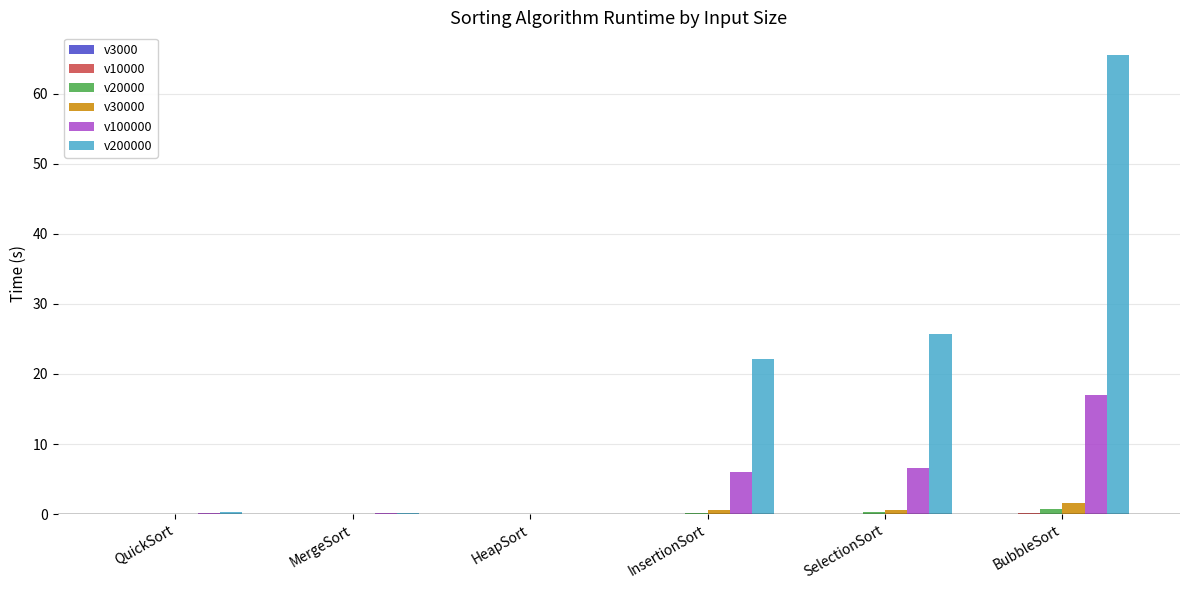

What is the greatest value displayed?

65.5